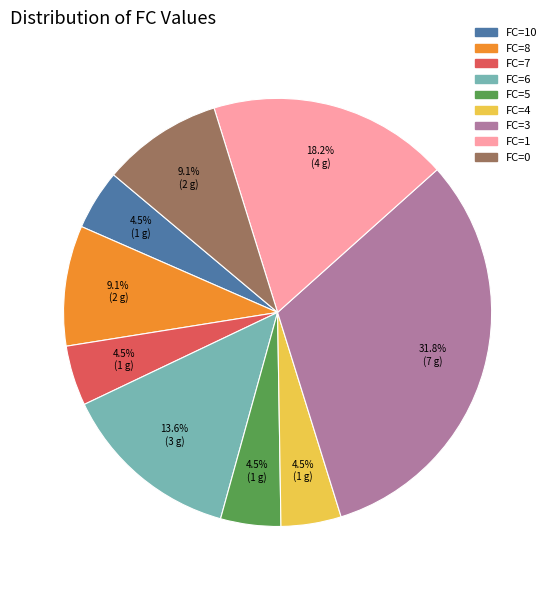

Does any single category account for the majority?

No